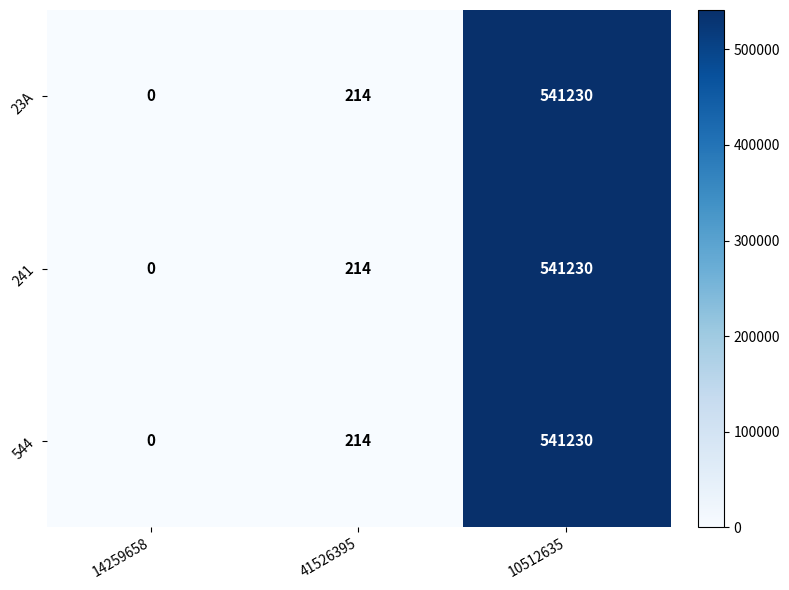

What is the maximum value for 544?

541230